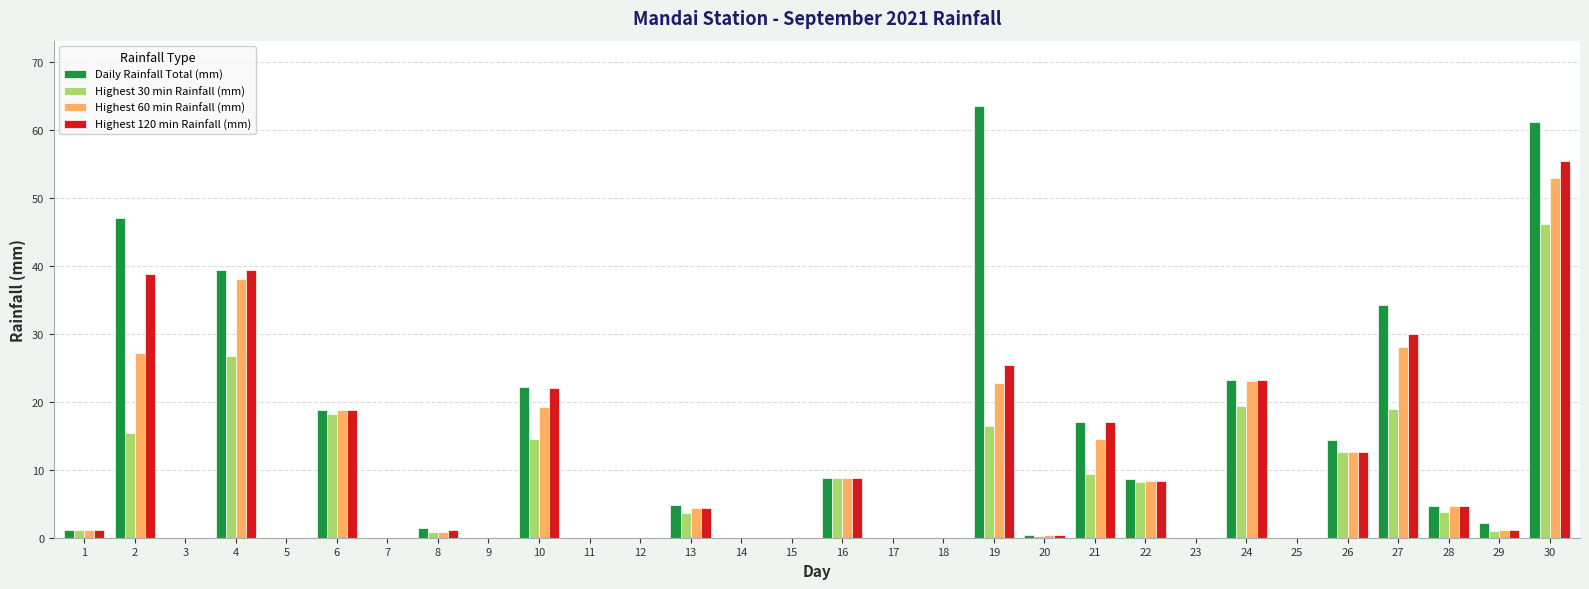

Is it true that Highest 30 min Rainfall (mm) equals 14.8 at 21?

False